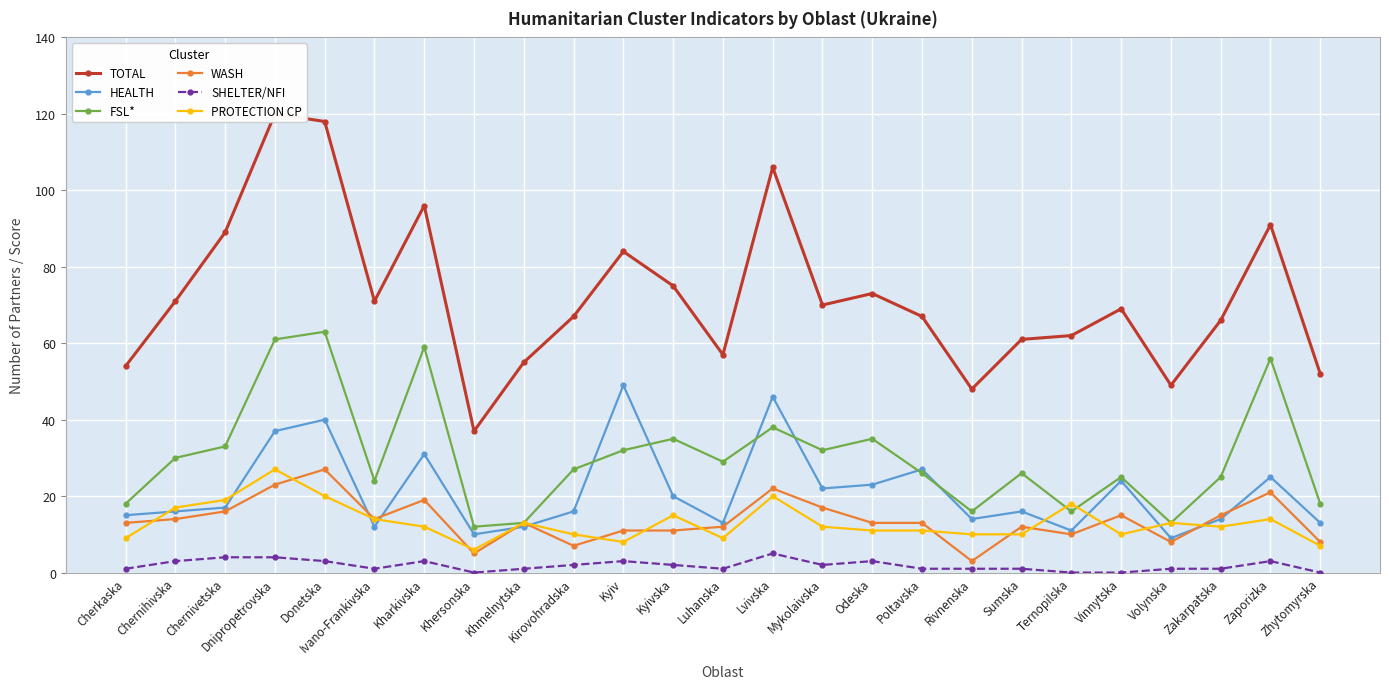

What are all the series names shown in the legend?

TOTAL, HEALTH, FSL*, WASH, SHELTER/NFI, PROTECTION CP